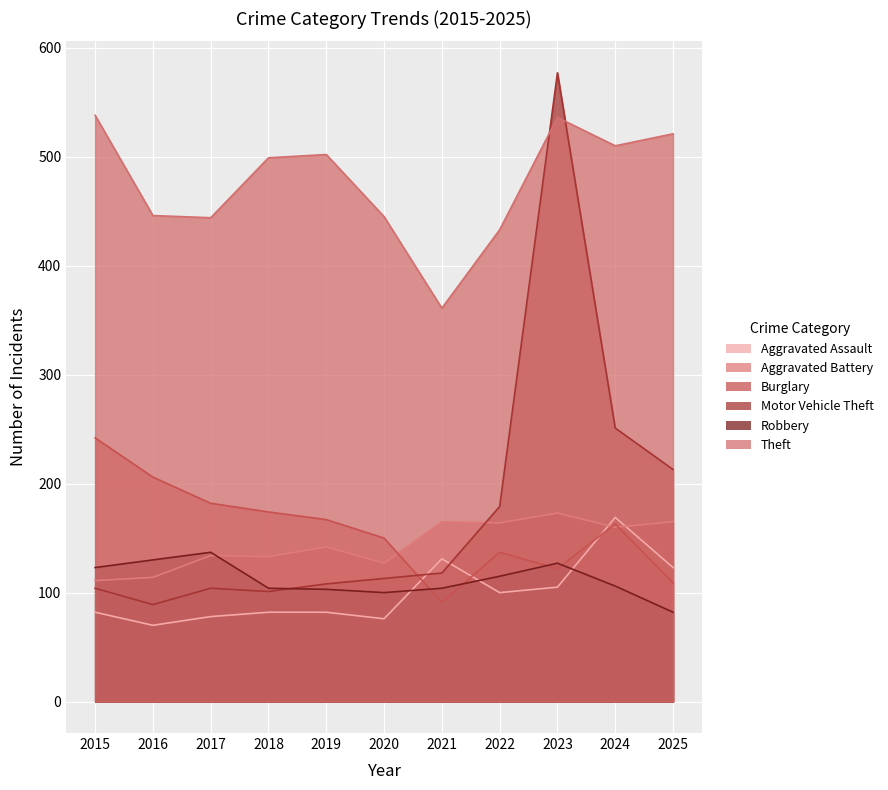

How many times do Aggravated Battery and Robbery cross each other?

1